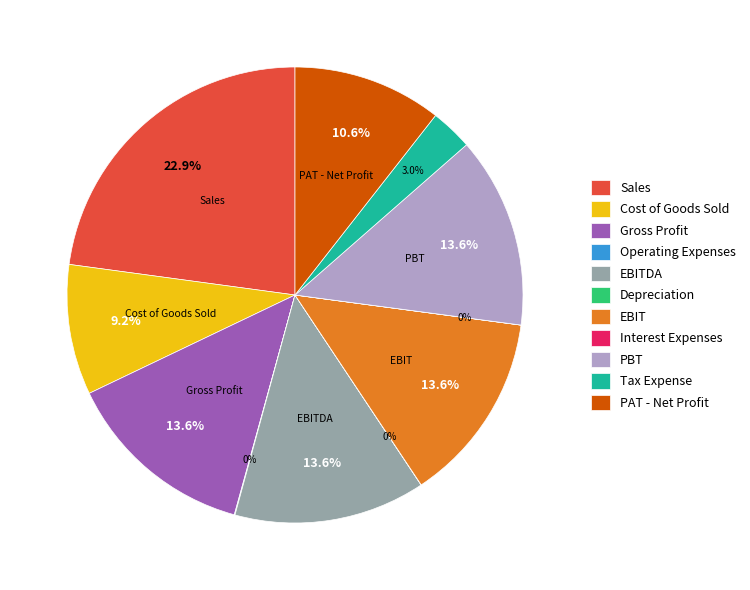

To the nearest percent, what percentage of the pie is Cost of Goods Sold?

9%